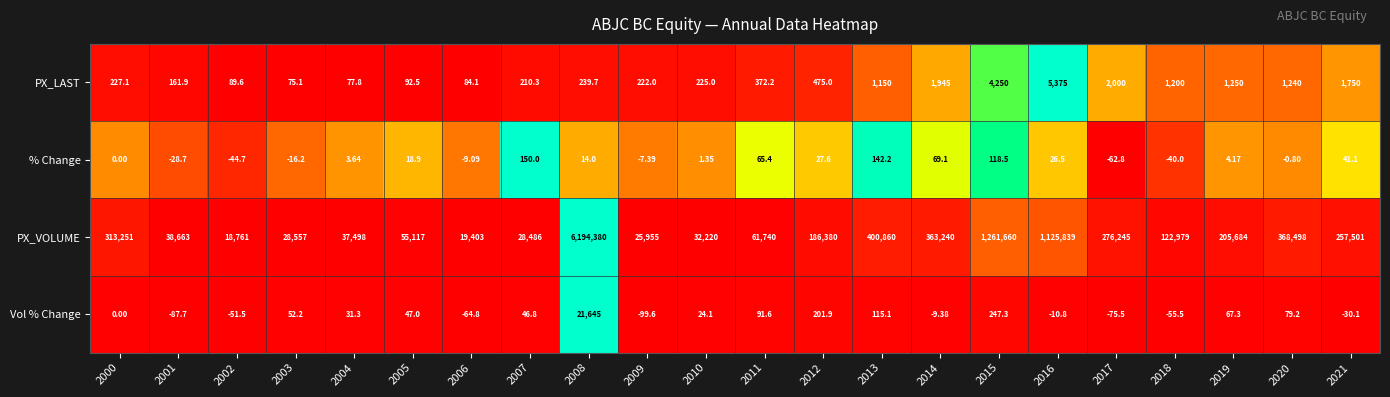

Count the number of categories in the chart.

22